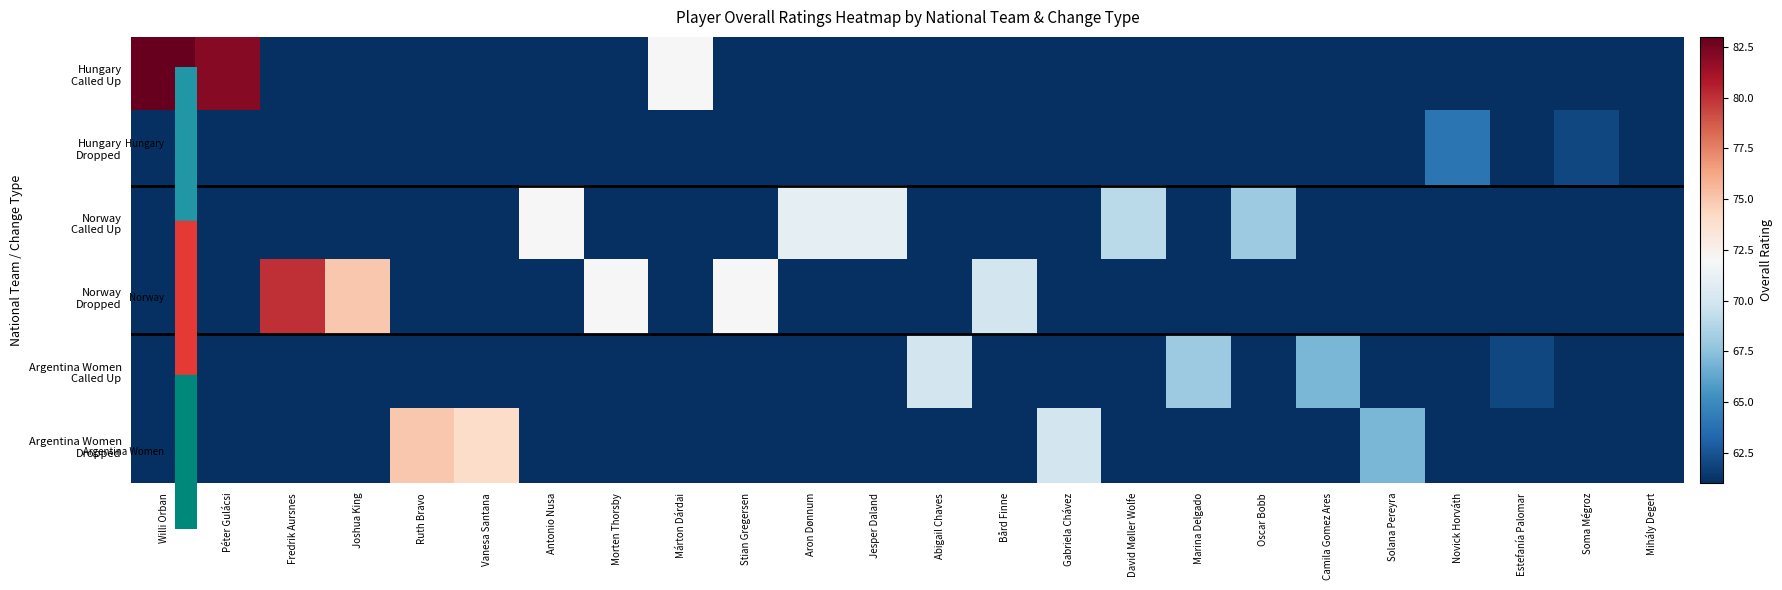

At how many categories does at least one series exceed 70?

12